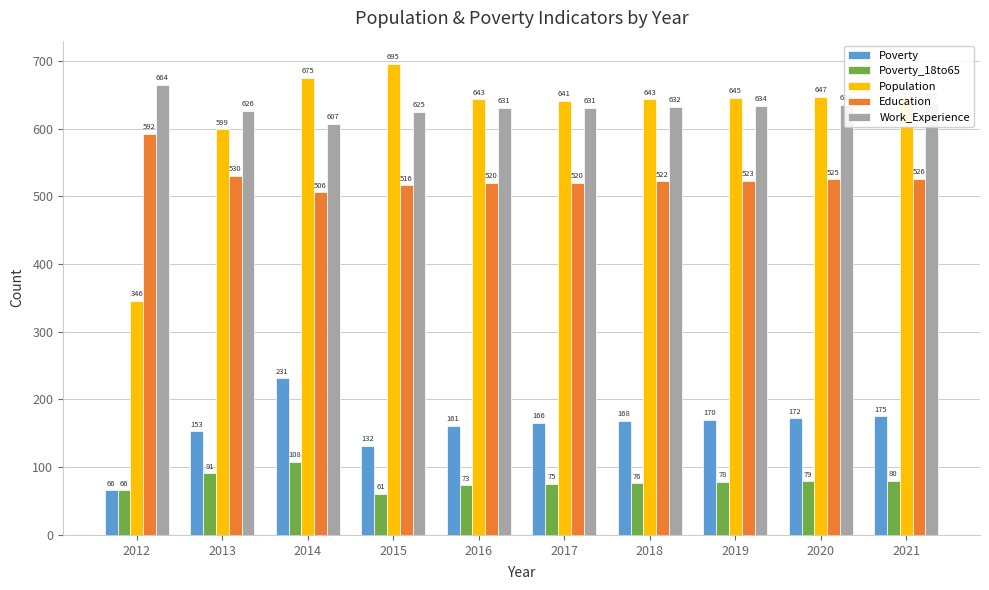

What is the difference between the highest and lowest values at 2012?

598